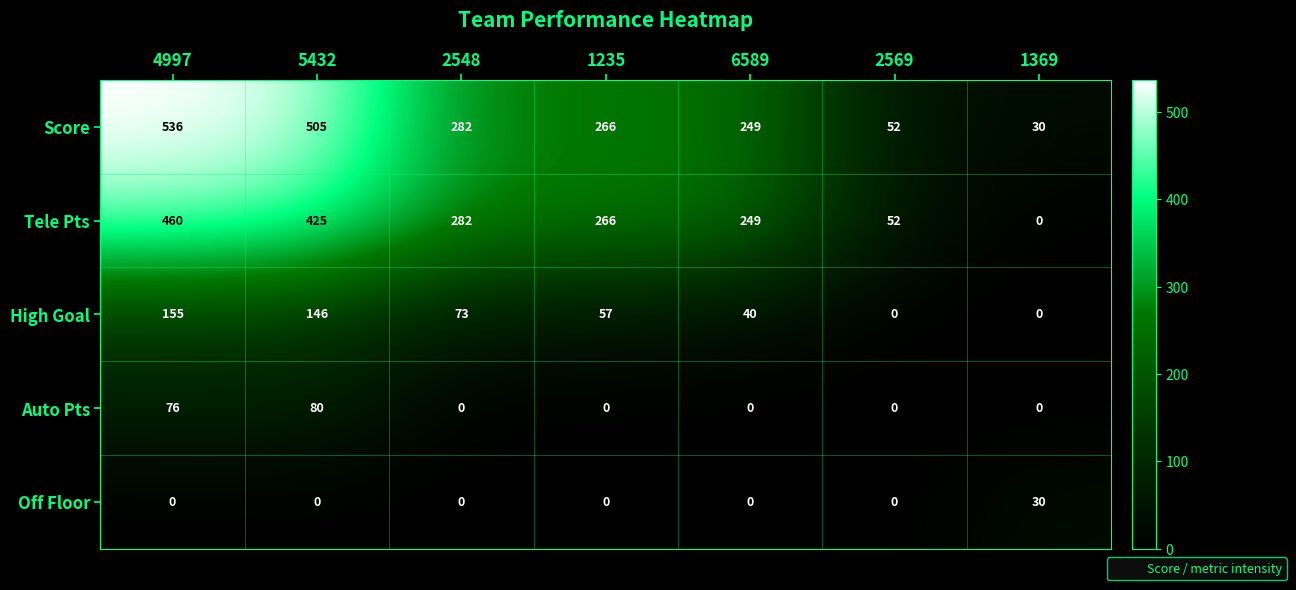

At which category is the sum across all series the highest?

4997